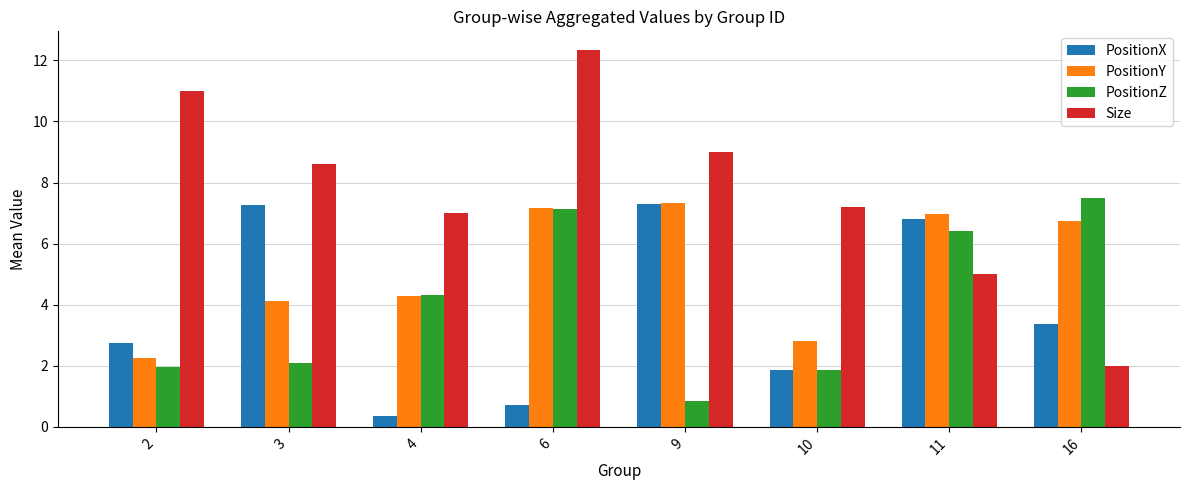

What is the difference between the Size values at 9 and 16?

7.0